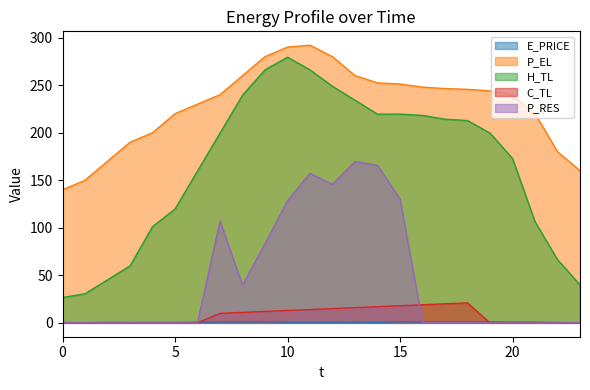

What is the minimum value for P_EL?

140.0